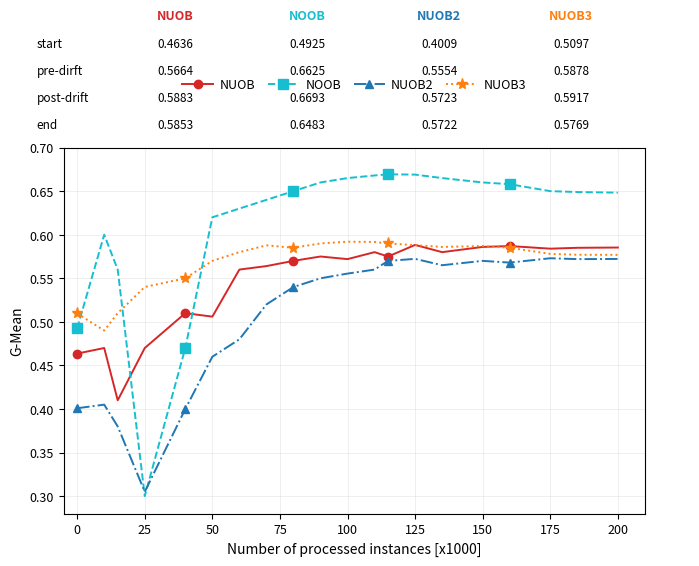

Count the NOOB values in the range 0 to 1.

20